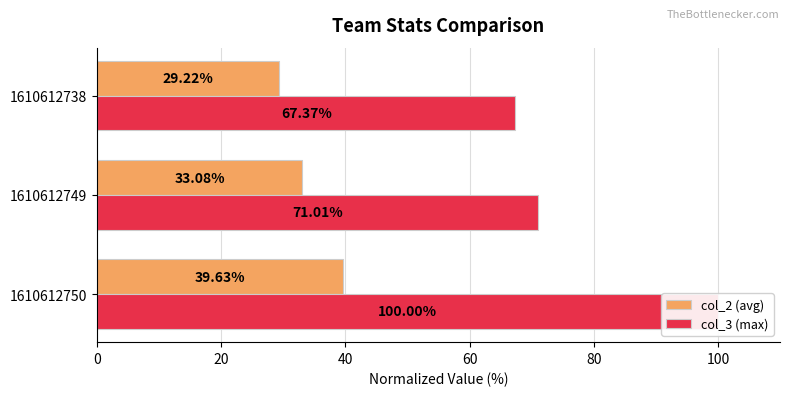

Reading left to right, what are all the values shown in this chart?

col_2 (avg): 39.6	33.1	29.2
col_3 (max): 100.0	71.0	67.4